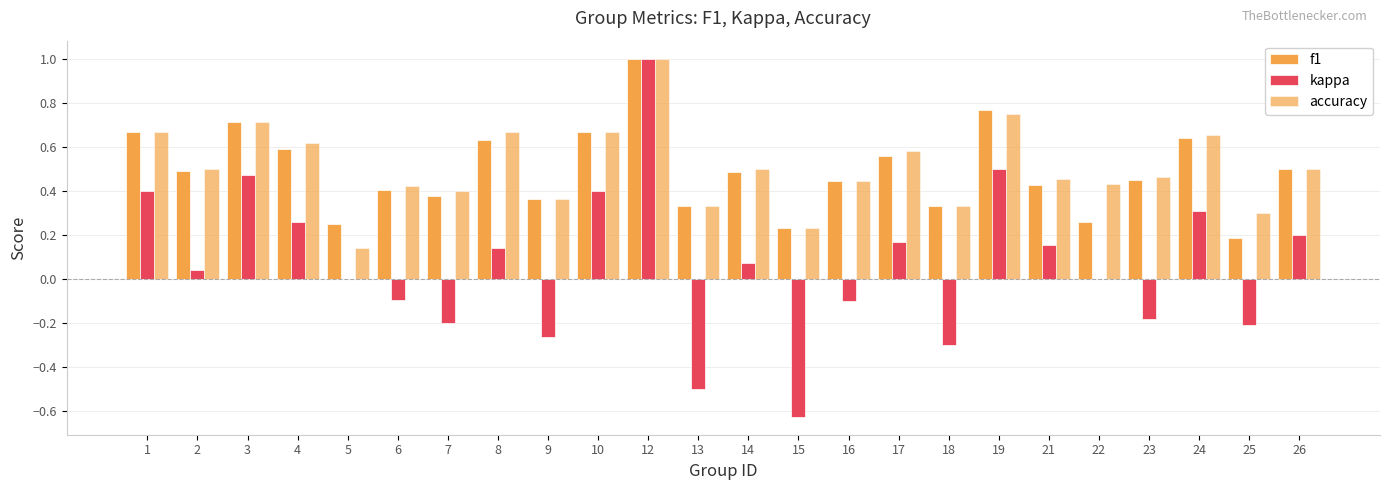

Are the bars grouped side by side (vs. stacked)?

Yes